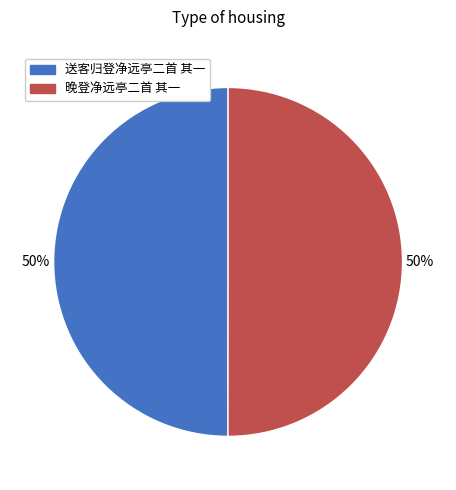

How many segments does this pie chart have?

2